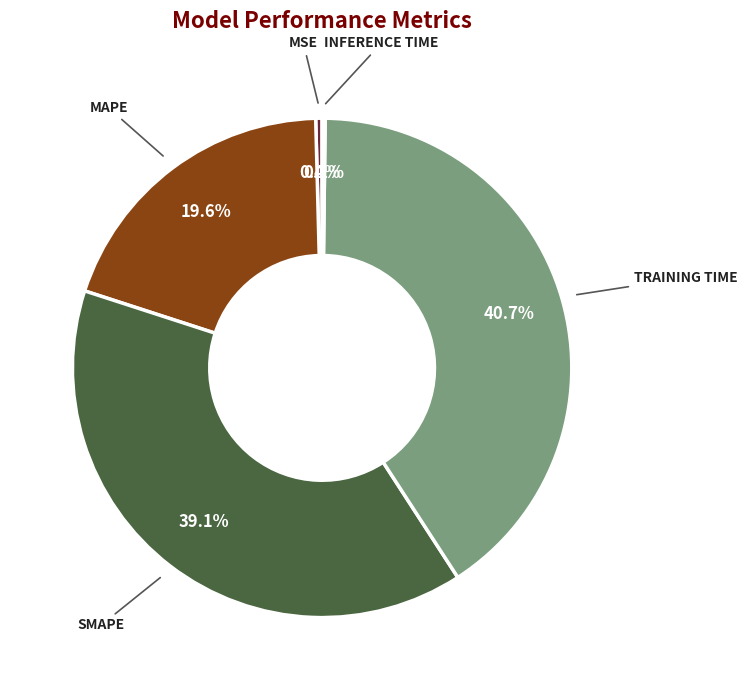

Is there a majority slice in this chart?

No